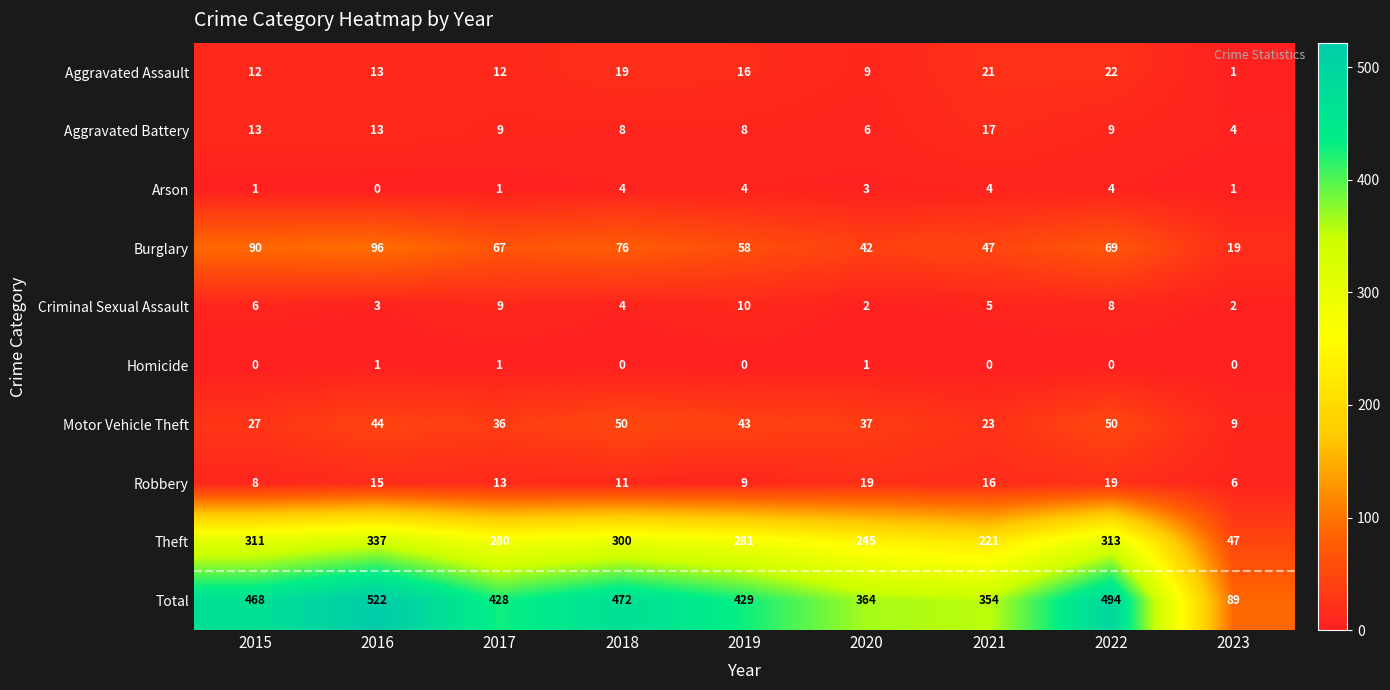

Rank the series by their maximum value, from lowest to highest.

Homicide, Arson, Criminal Sexual Assault, Aggravated Battery, Robbery, Aggravated Assault, Motor Vehicle Theft, Burglary, Theft, Total